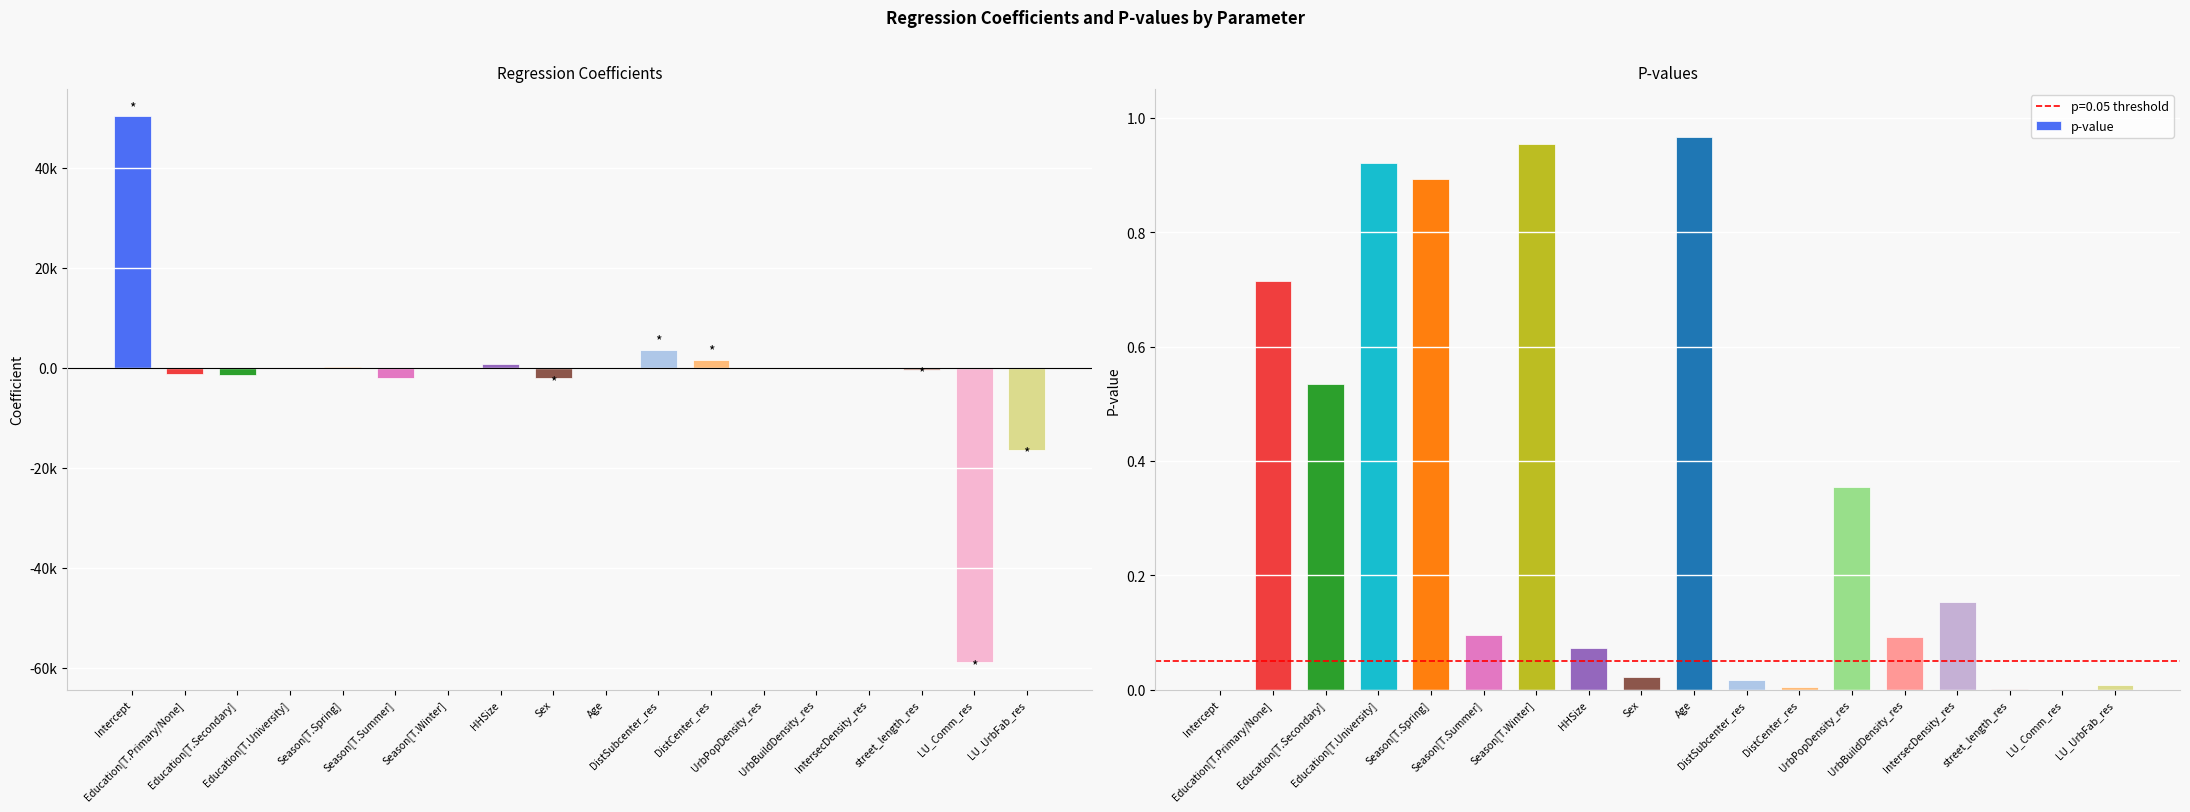

The value of p-value at Season[T.Winter] is 1.0. True or false?

True